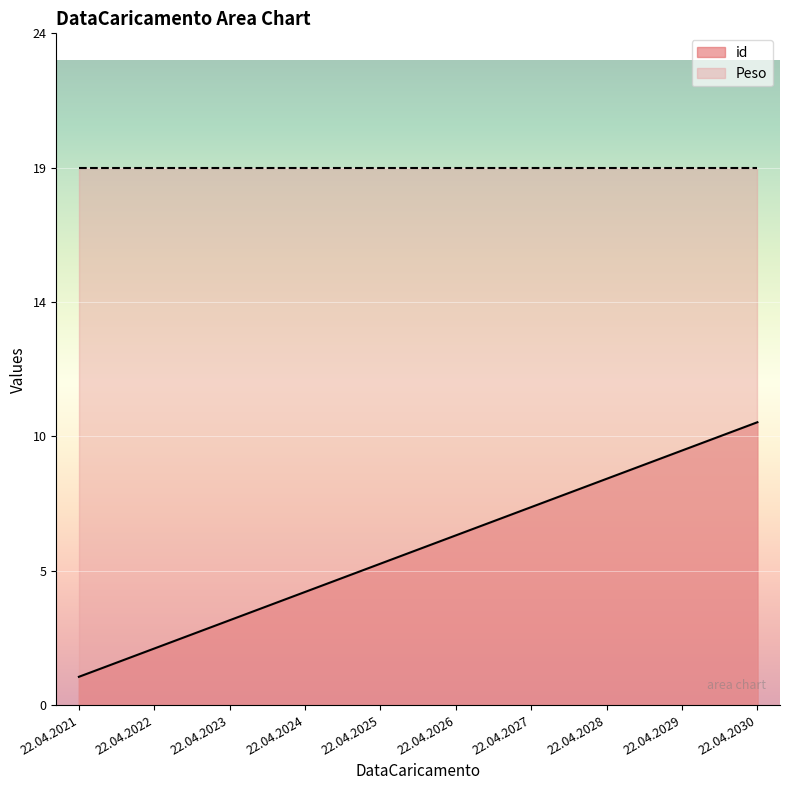

What is the ratio of the value at 22.04.2030 to the value at 22.04.2022?

5.0